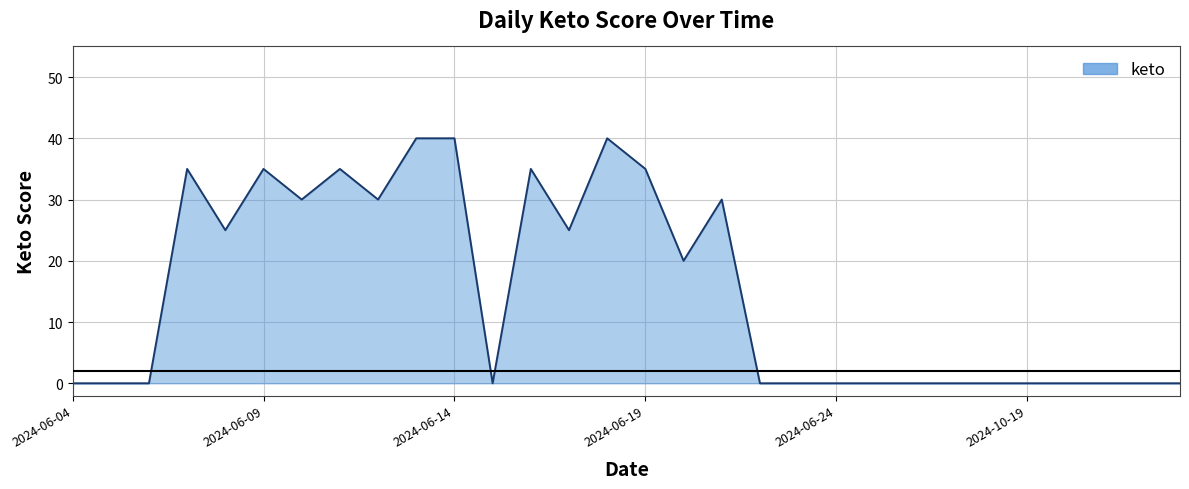

What is the maximum value shown in the chart?

40